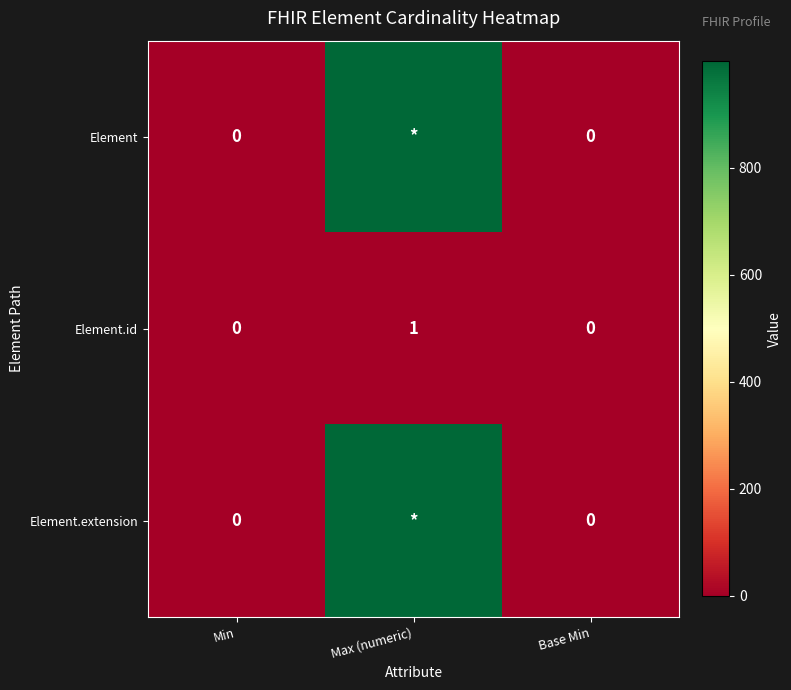

At how many categories does at least one series exceed 620?

1